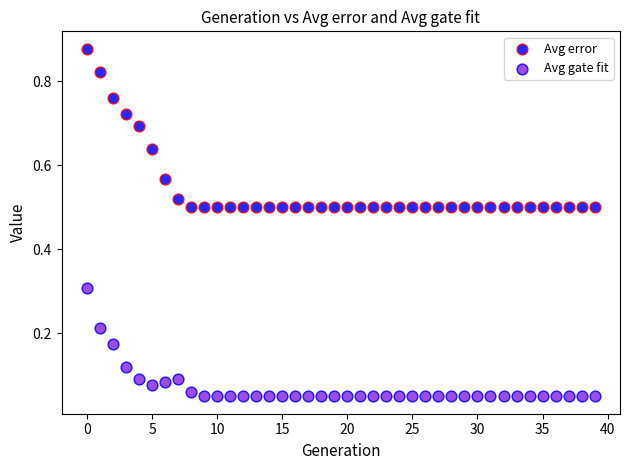

Which series contains the highest Y value?

Avg error